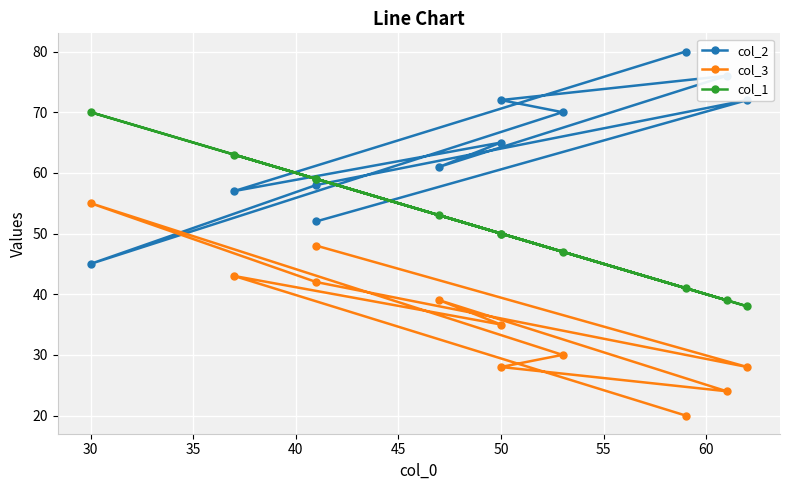

In col_2, how many points are lower than both neighbors (excluding endpoints)?

3